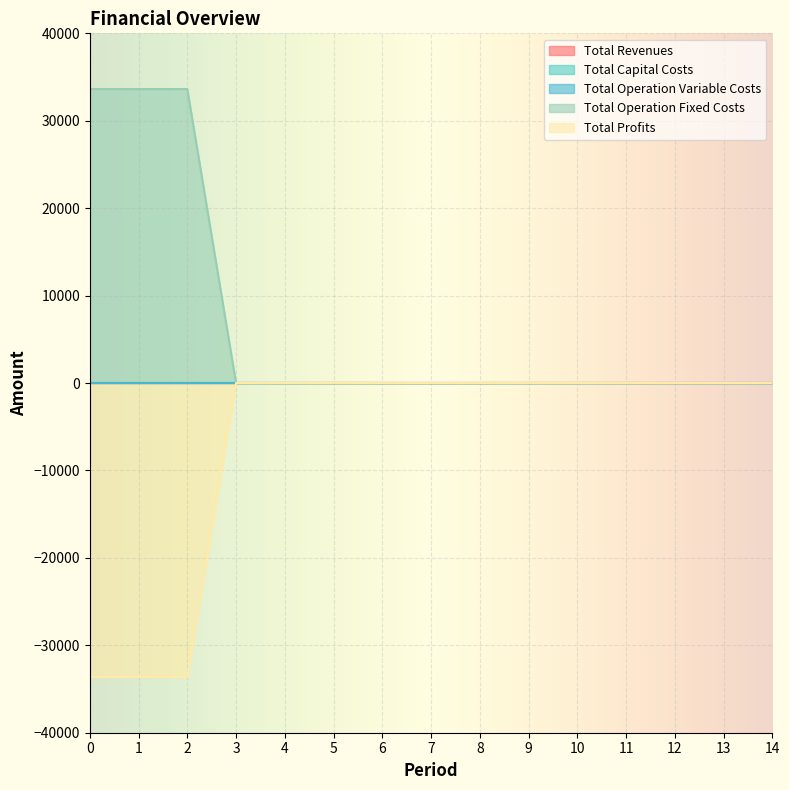

True or false: Total Operation Fixed Costs has more than 0 interior local peaks.

False